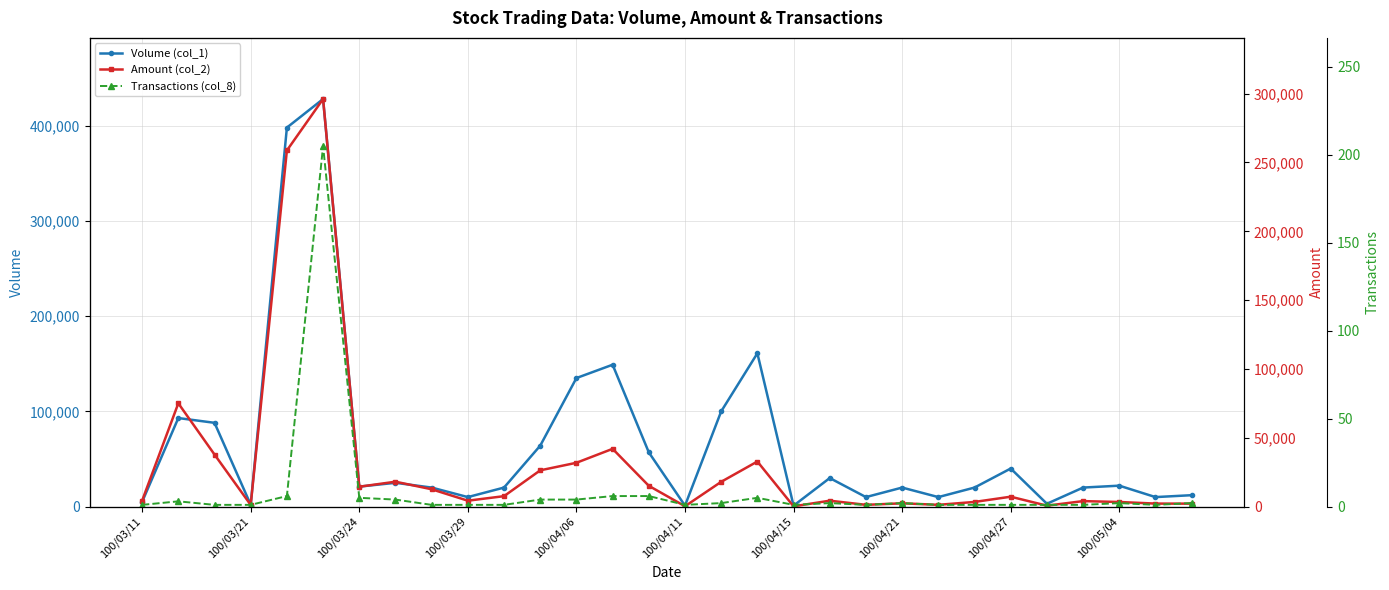

What position from the right is 22?

8